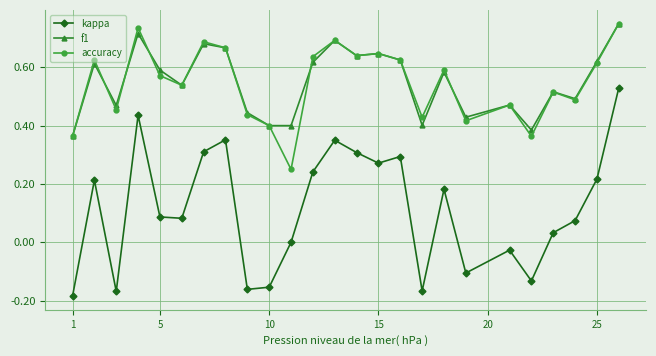

Which series has the largest range (max minus min)?

kappa